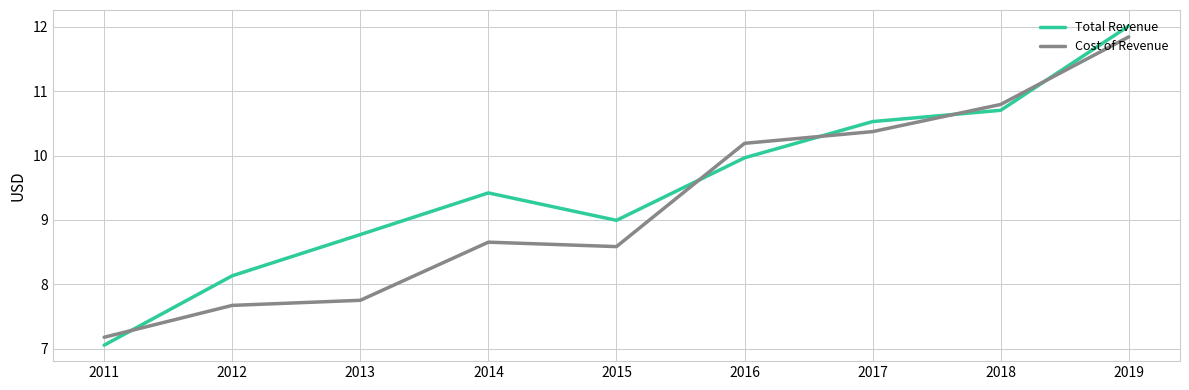

Rank the categories by Total Revenue value from highest to lowest.

2019, 2018, 2017, 2016, 2014, 2015, 2013, 2012, 2011